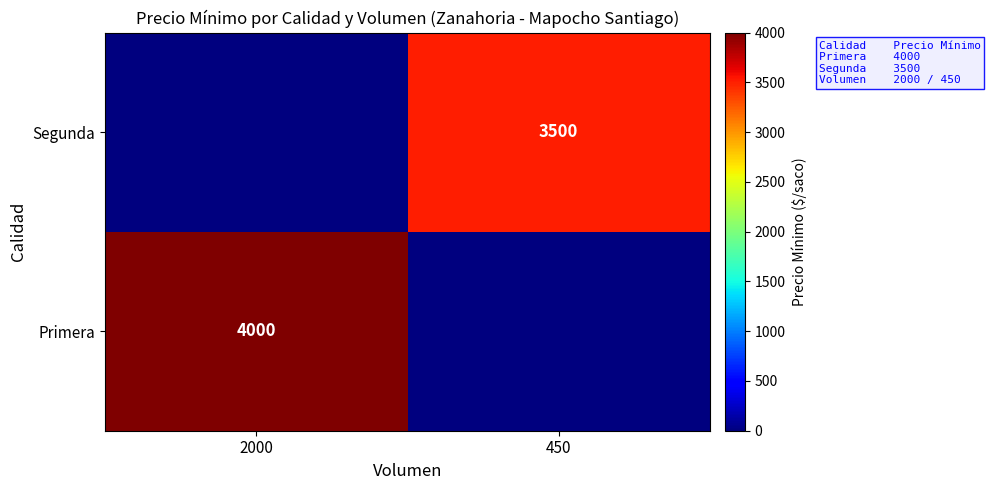

Is the value of Segunda at 450 greater than the value of Primera at 2000?

No